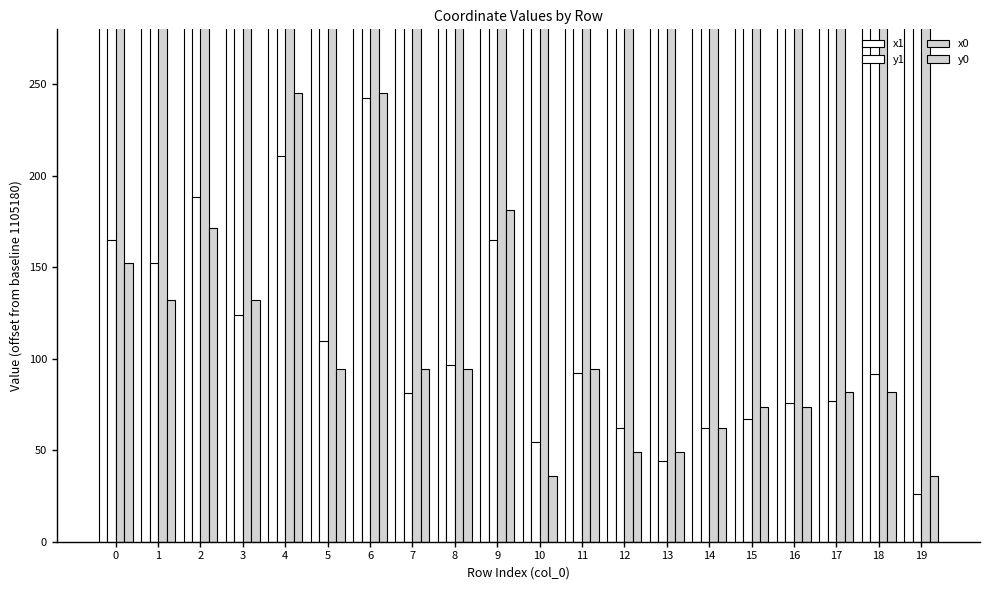

What is the lowest value of the y0 series?

35.9